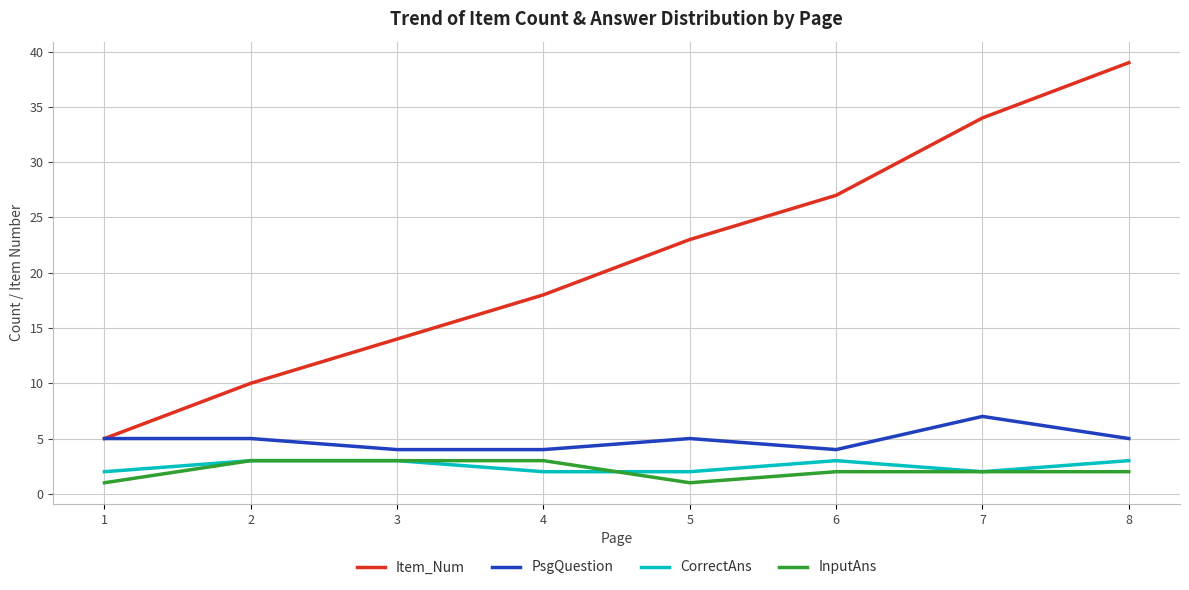

True or false: Item_Num and CorrectAns cross at least once.

False